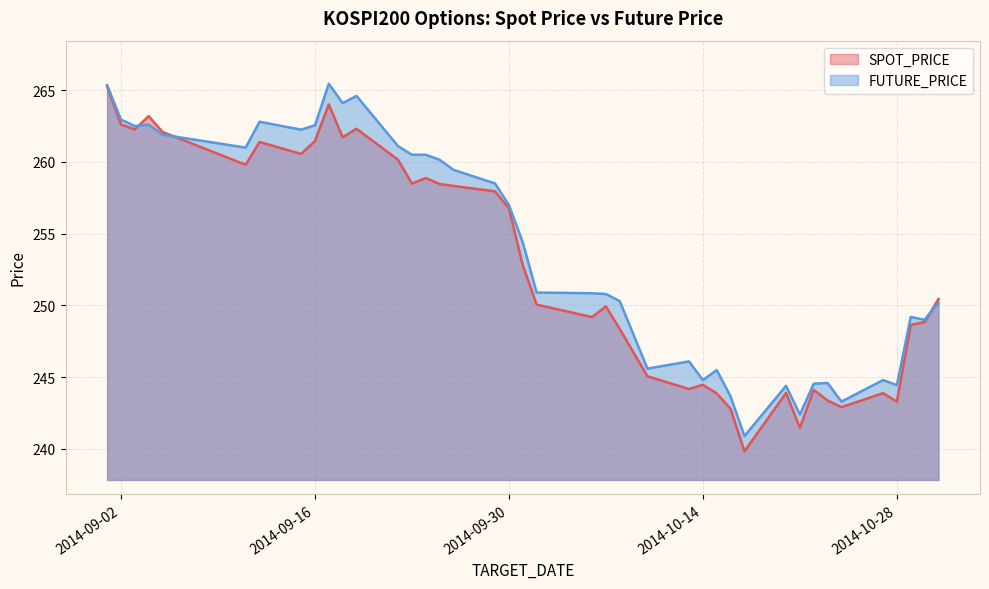

Count the number of categories in the chart.

40